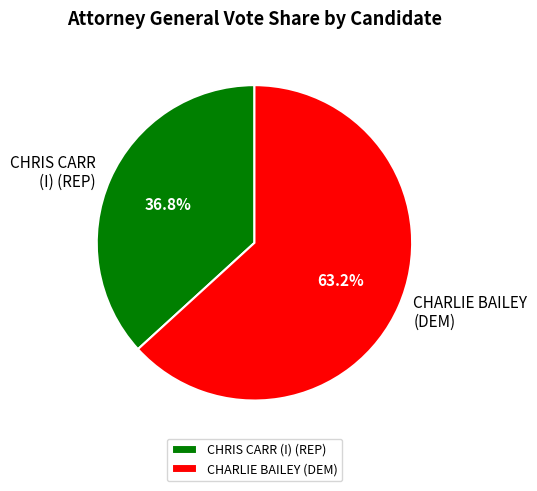

To the nearest percent, what is the average slice percentage?

50%